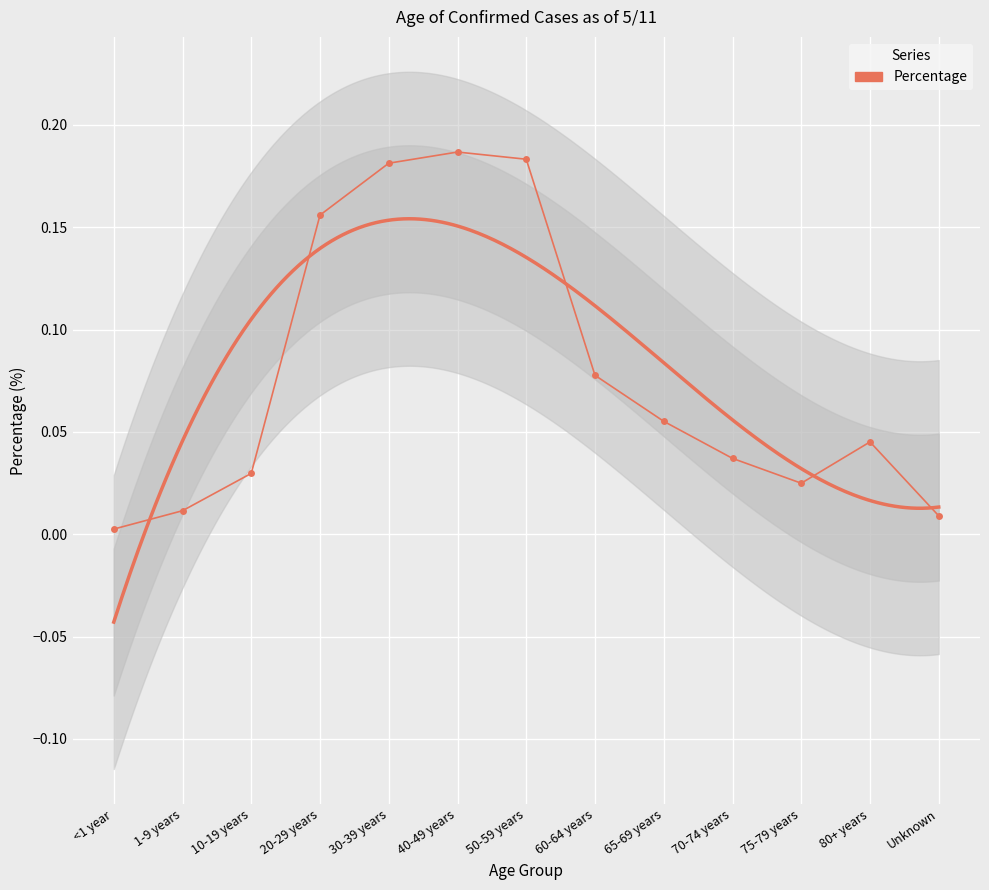

What is the greatest value displayed?

0.2